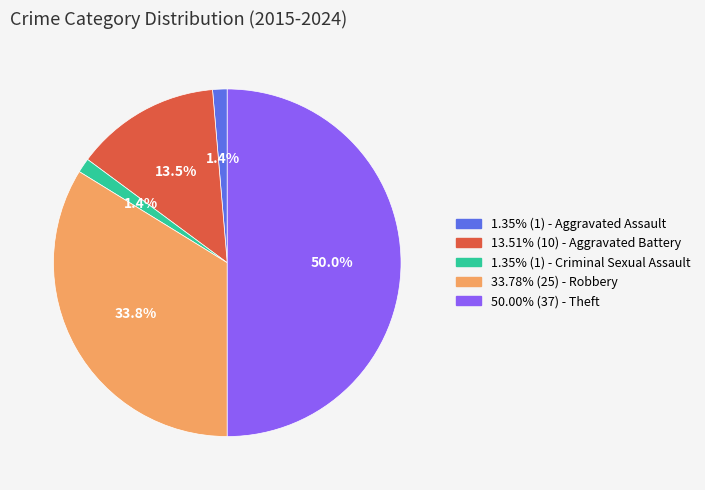

Is there a majority slice in this chart?

No